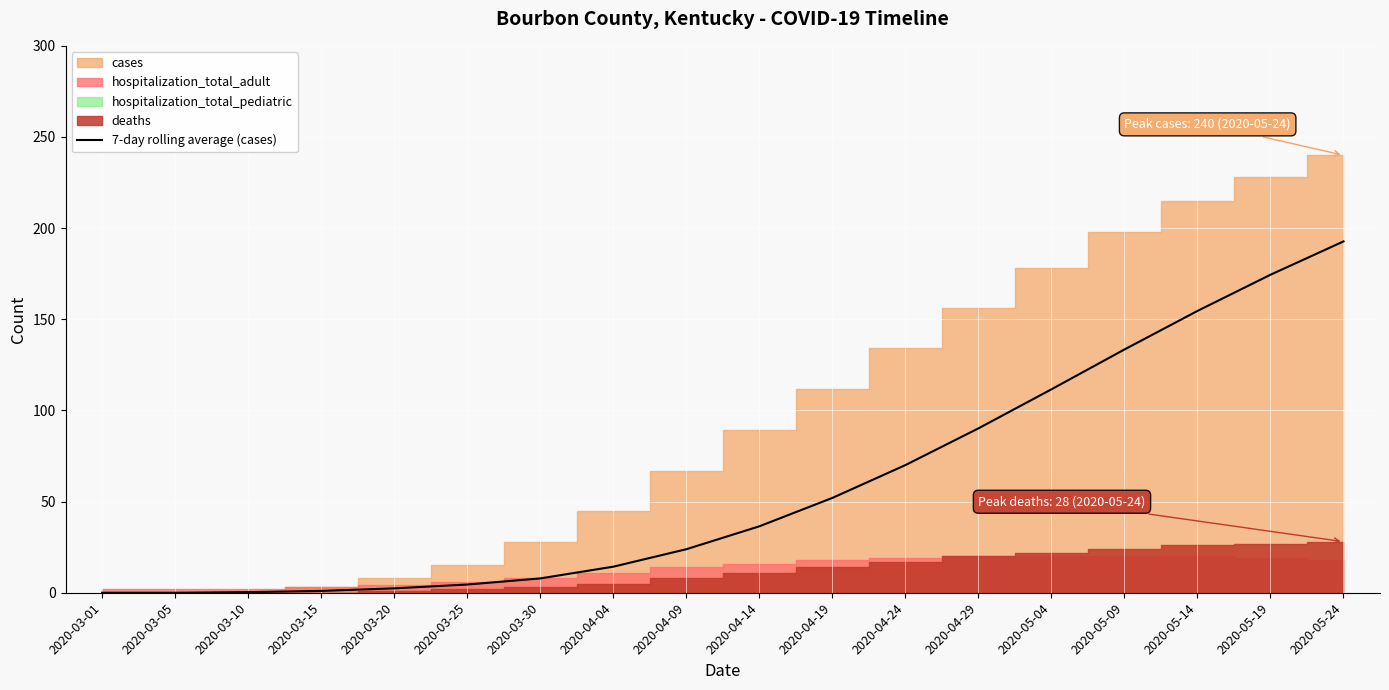

Where does the data first go above 36?

2020-04-14